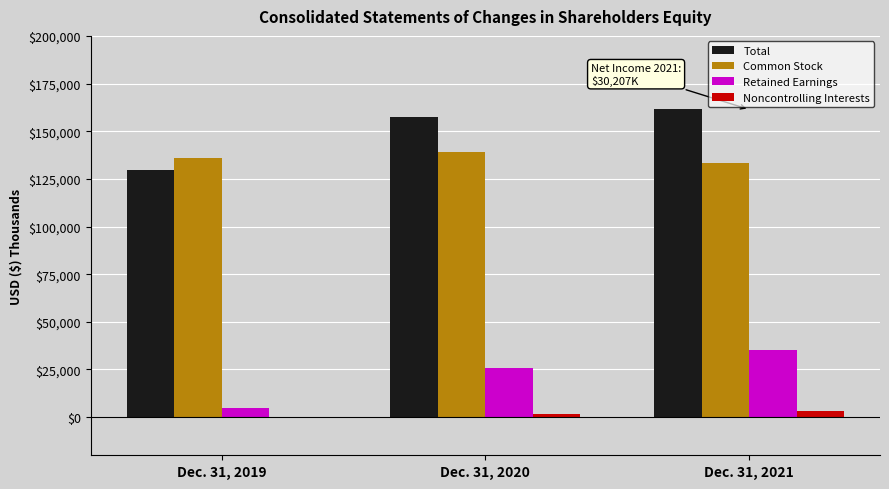

Which series has the largest range (max minus min)?

Total